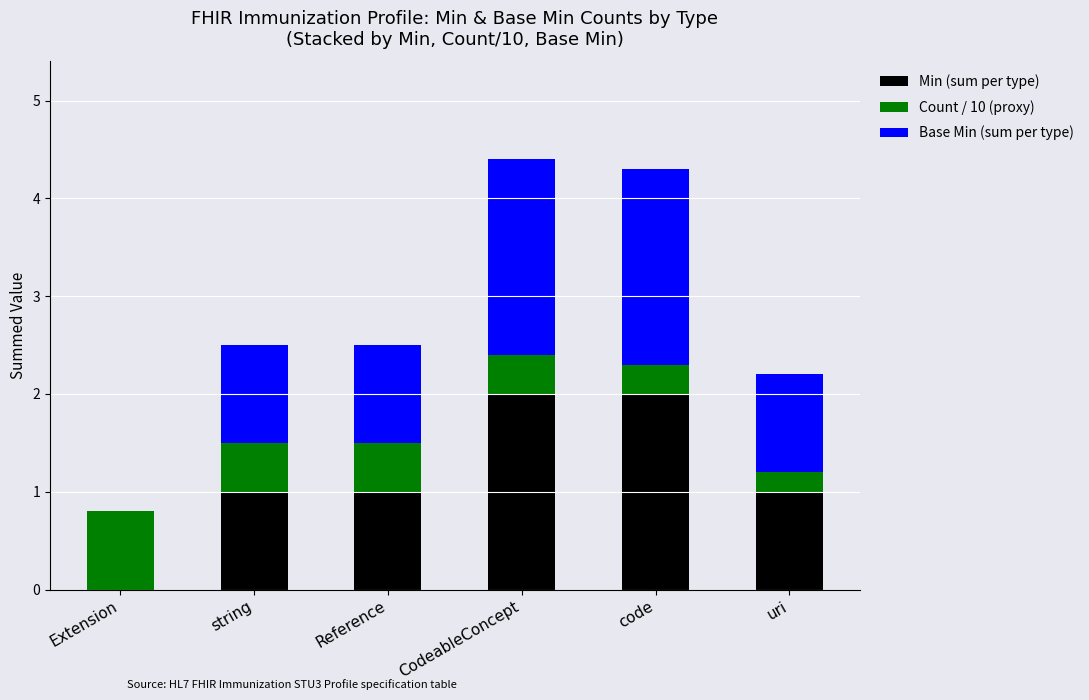

What is the total value across all series at uri?

2.2